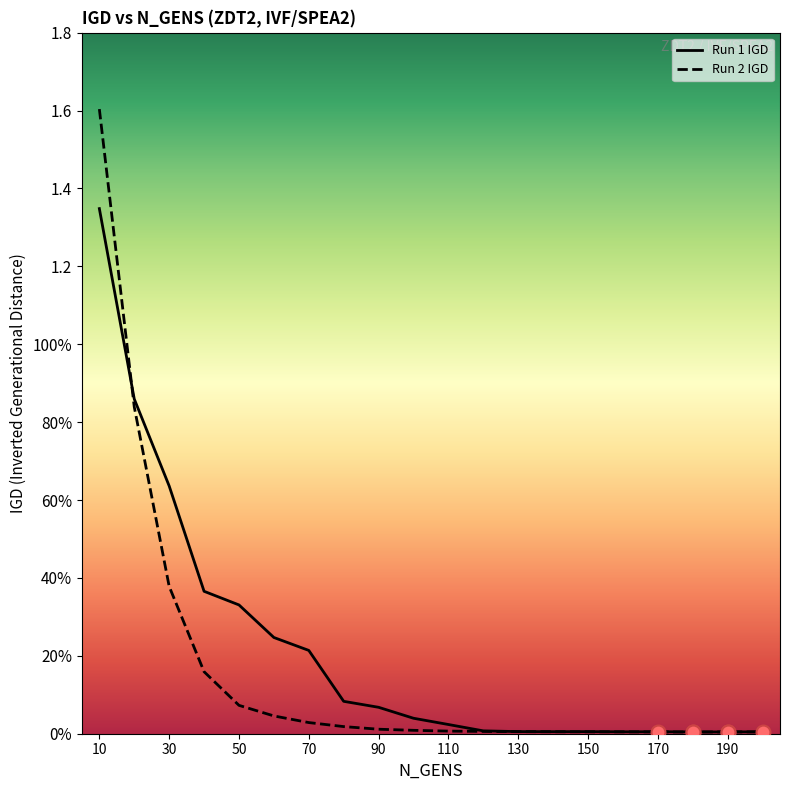

What is the average value of the Run 2 IGD series?

0.2